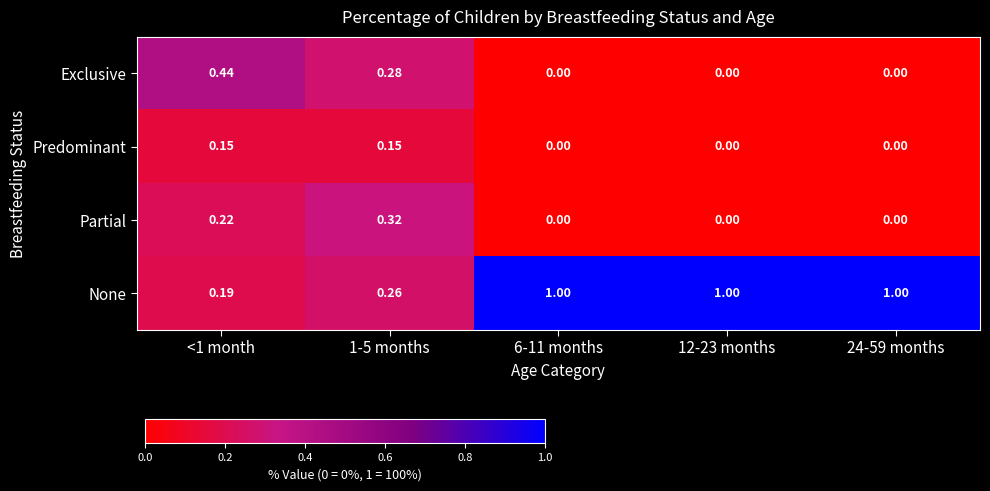

Is the value of None at <1 month greater than the value of Exclusive at 6-11 months?

Yes